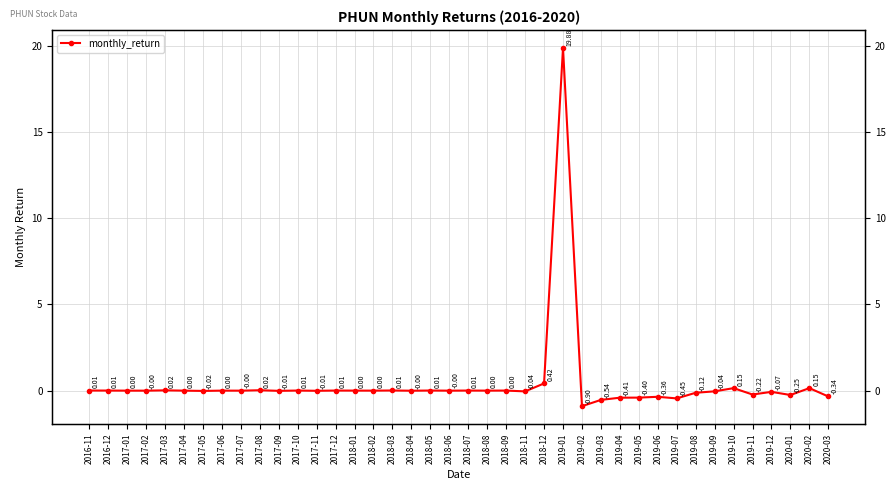

Count the number of values greater than 0.

20